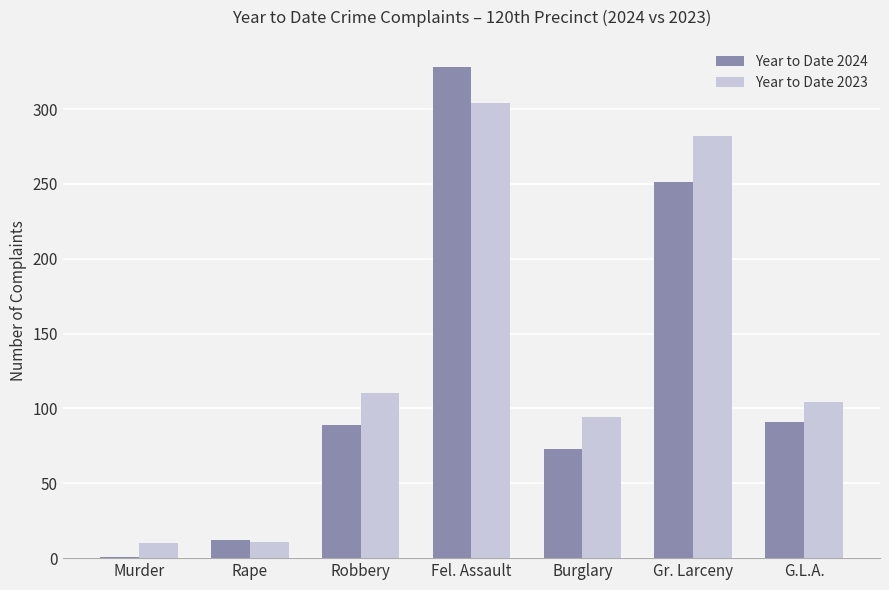

Which category has the highest value in the Year to Date 2024 series?

Fel. Assault